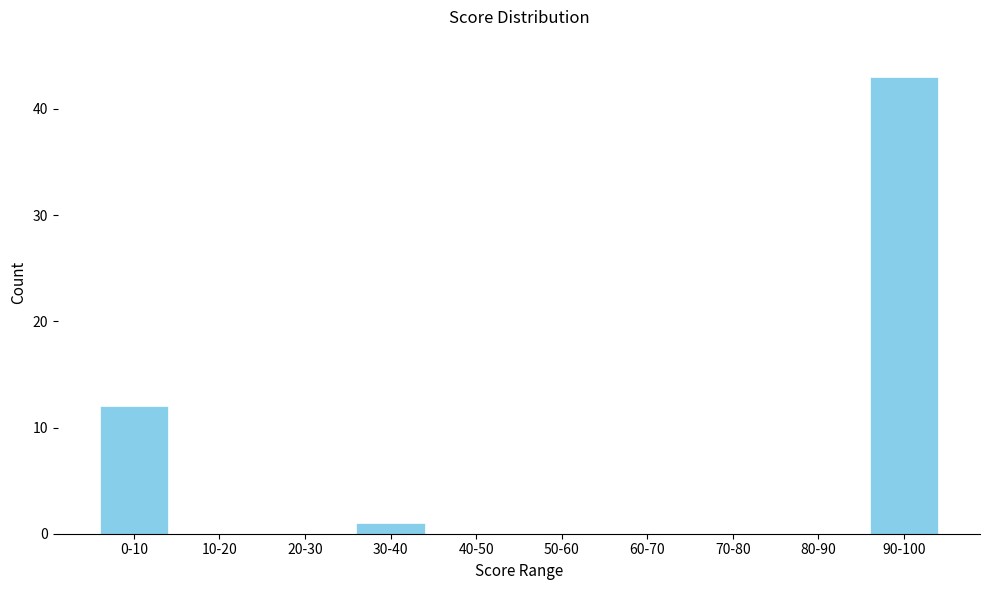

Reading left to right, list all the values displayed in this chart.

0-10=12	10-20=0	20-30=0	30-40=1	40-50=0	50-60=0	60-70=0	70-80=0	80-90=0	90-100=43